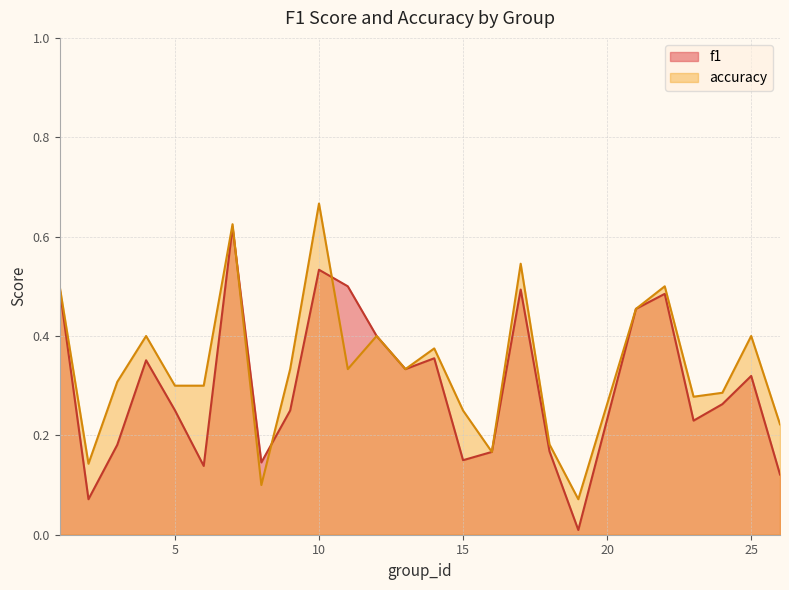

Reading left to right, transcribe all the data shown in this chart.

f1: 1=0.5	2=0.1	3=0.2	4=0.4	5=0.3	6=0.1	7=0.6	8=0.1	9=0.2	10=0.5	11=0.5	12=0.4	13=0.3	14=0.4	15=0.2	16=0.2	17=0.5	18=0.2	19=0.0	21=0.5	22=0.5	23=0.2	24=0.3	25=0.3	26=0.1
accuracy: 1=0.5	2=0.1	3=0.3	4=0.4	5=0.3	6=0.3	7=0.6	8=0.1	9=0.3	10=0.7	11=0.3	12=0.4	13=0.3	14=0.4	15=0.2	16=0.2	17=0.5	18=0.2	19=0.1	21=0.5	22=0.5	23=0.3	24=0.3	25=0.4	26=0.2